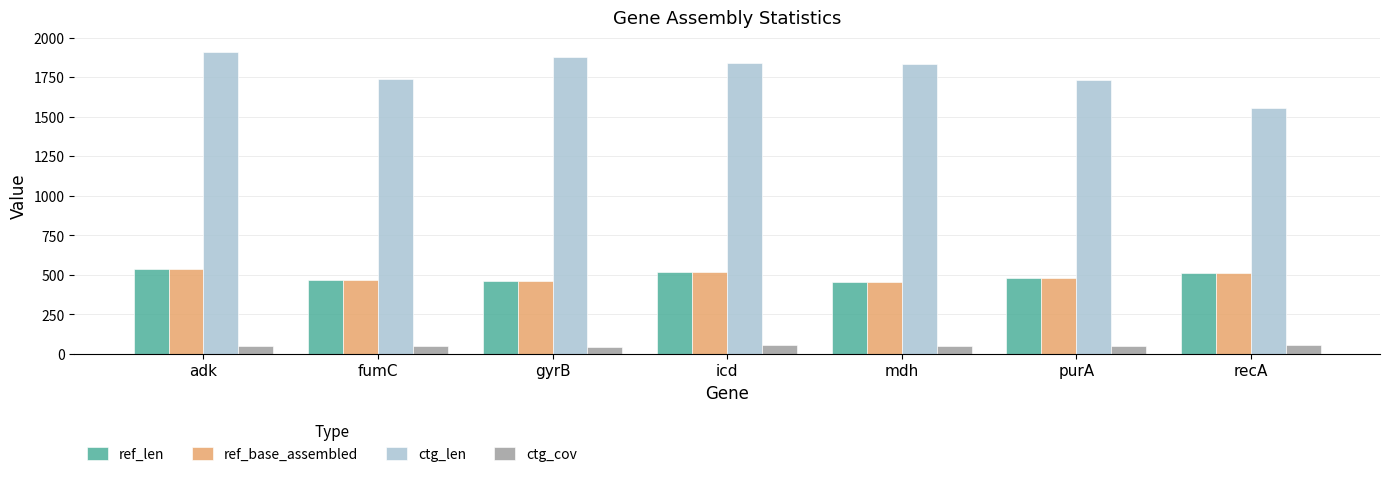

True or false: ctg_len has a value of 994.6 at fumC.

False